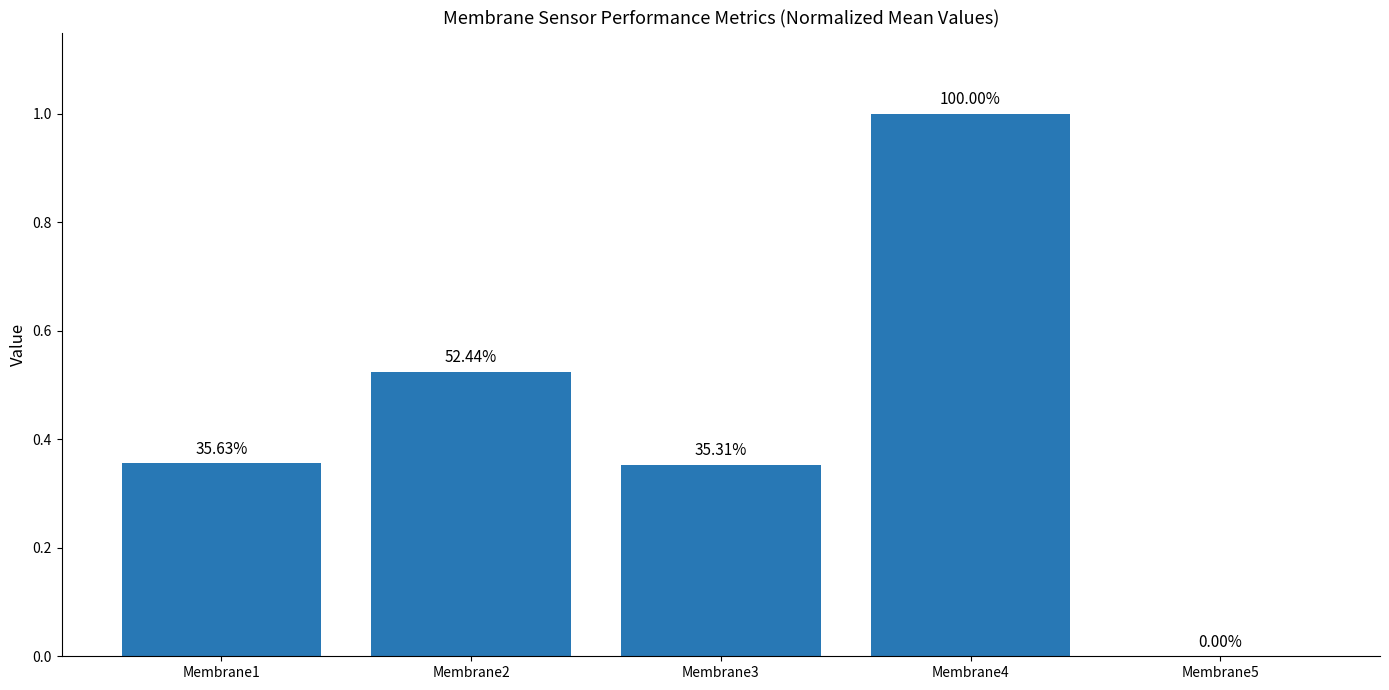

Are the bars horizontal?

No